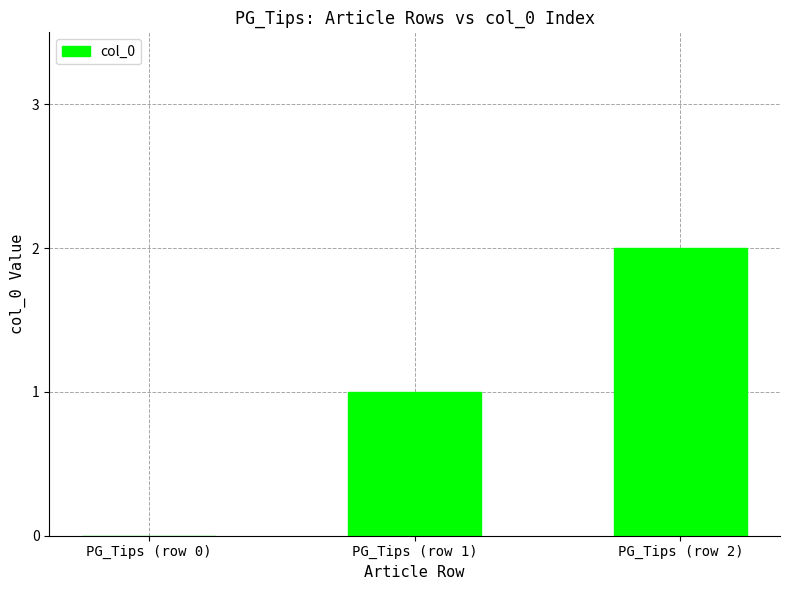

Where is the data nearest to the value 1?

PG_Tips (row 1)